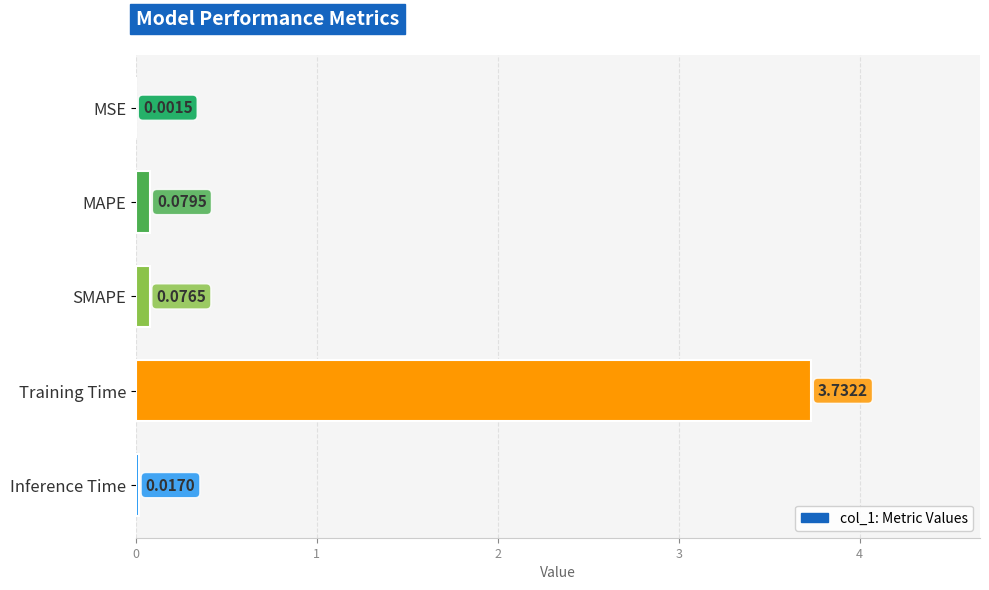

What is the sum of the values at MAPE and Training Time?

3.8